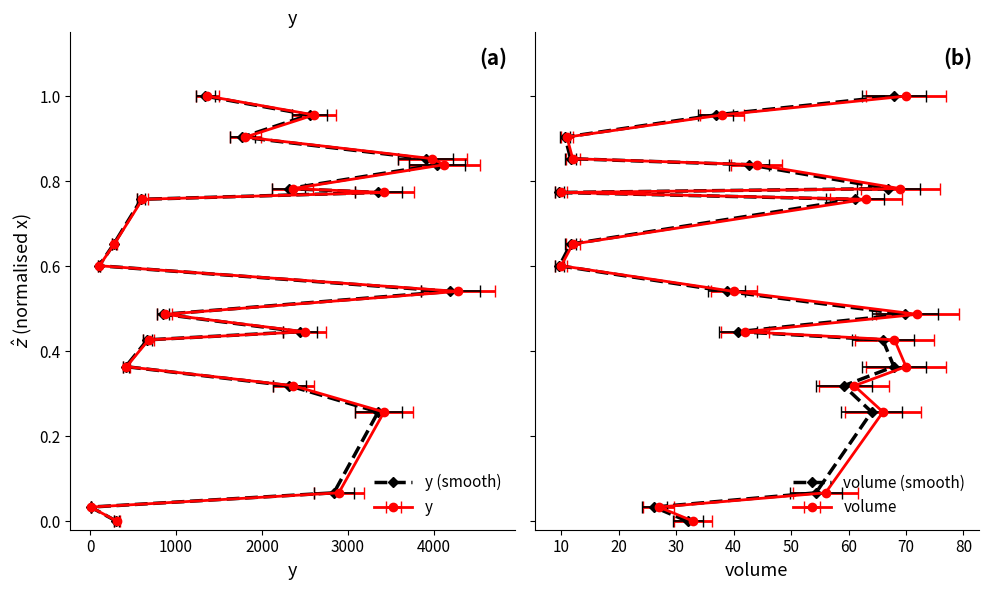

The y (smooth) series shows 0.0 at 0. True or false?

True